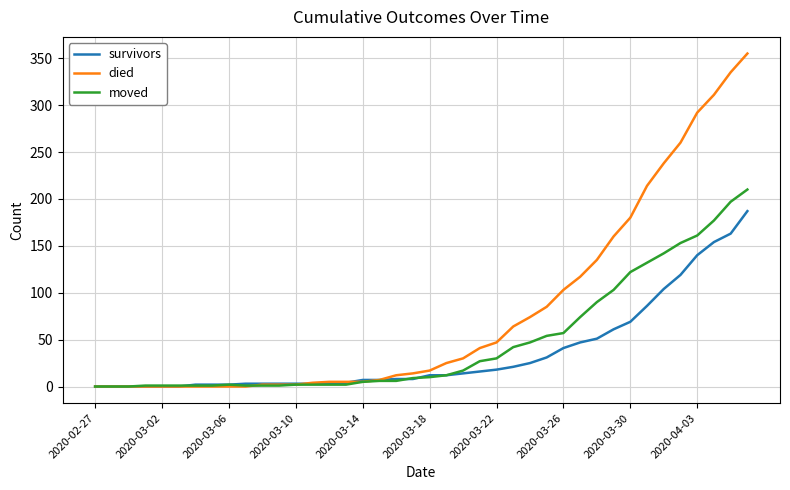

What is the difference between the maximum and minimum values in the moved series?

210